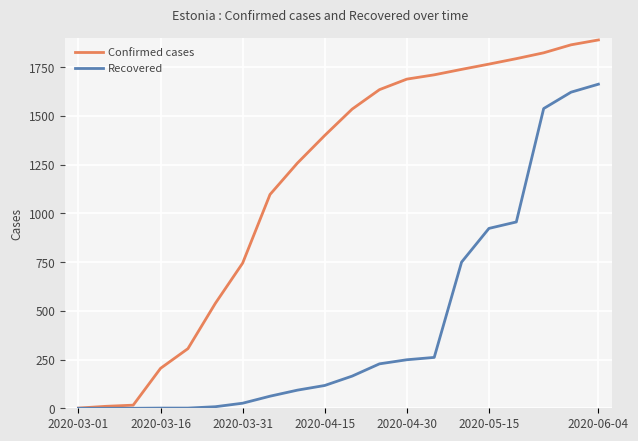

What is the greatest value displayed?

1890